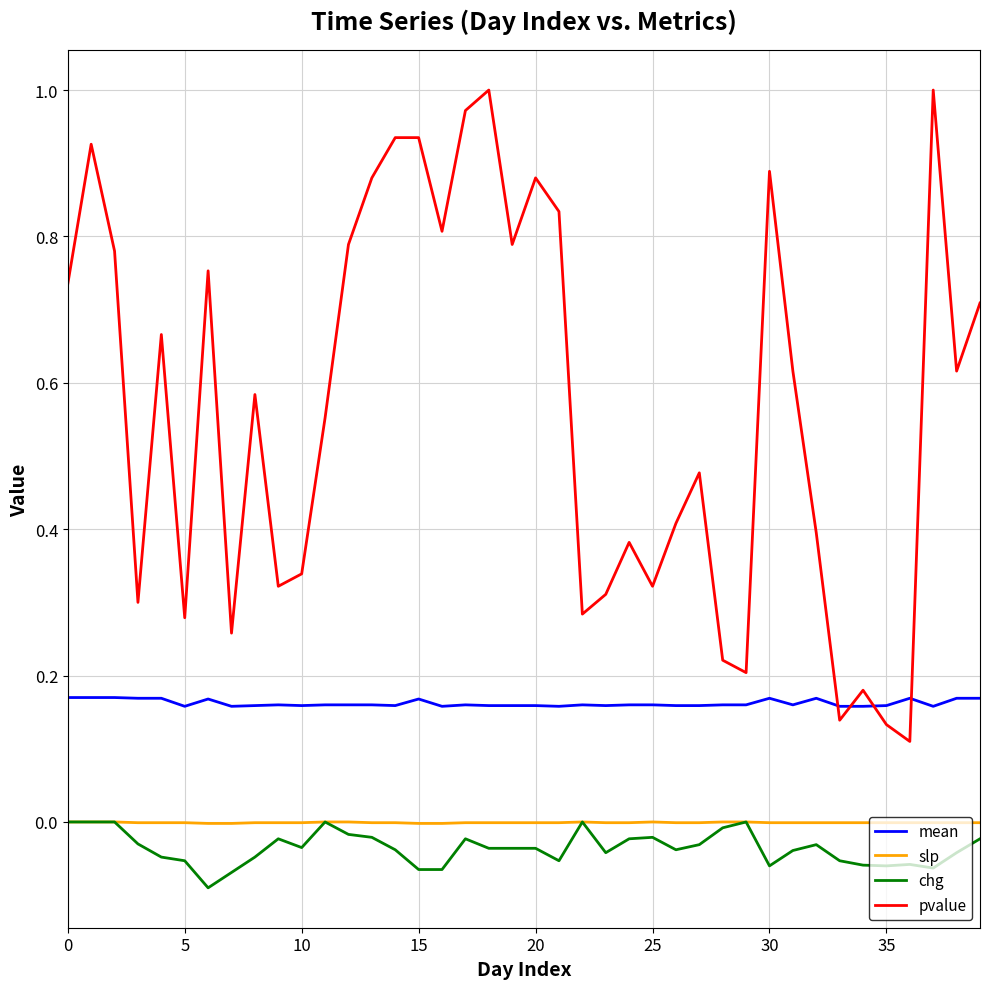

Which series has the widest spread of values?

pvalue